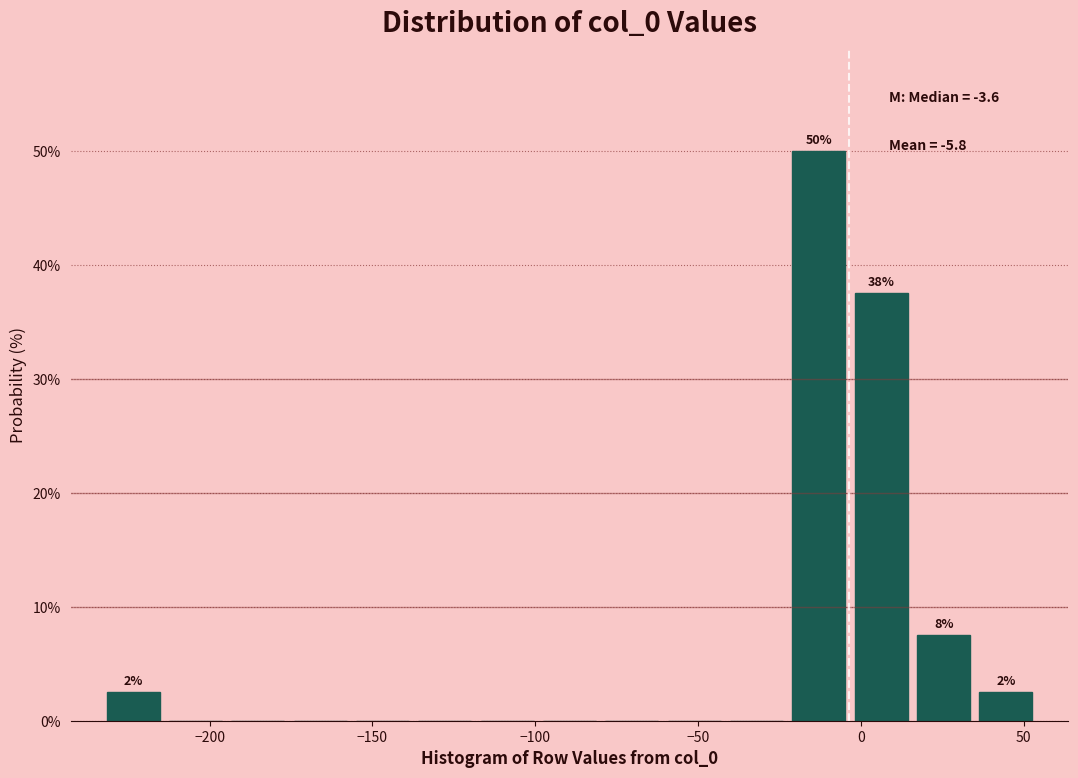

Around what value on the x-axis is the tallest bar? Give the approximate position of its centre, as read against the axis.

-15